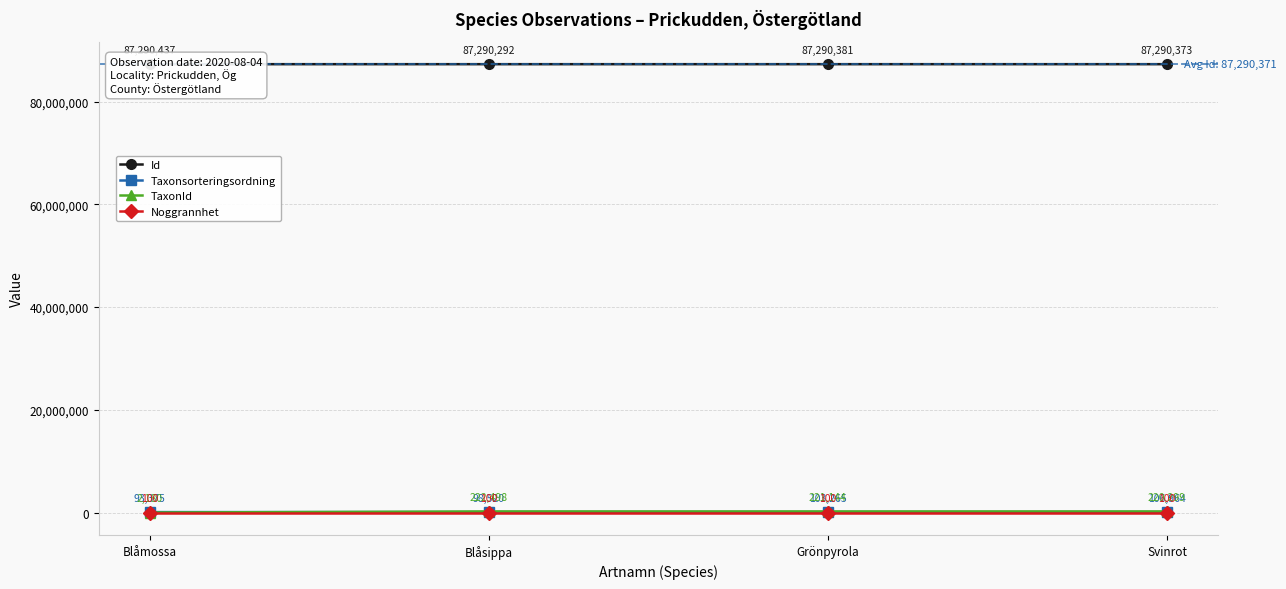

What position from the left is Grönpyrola?

3